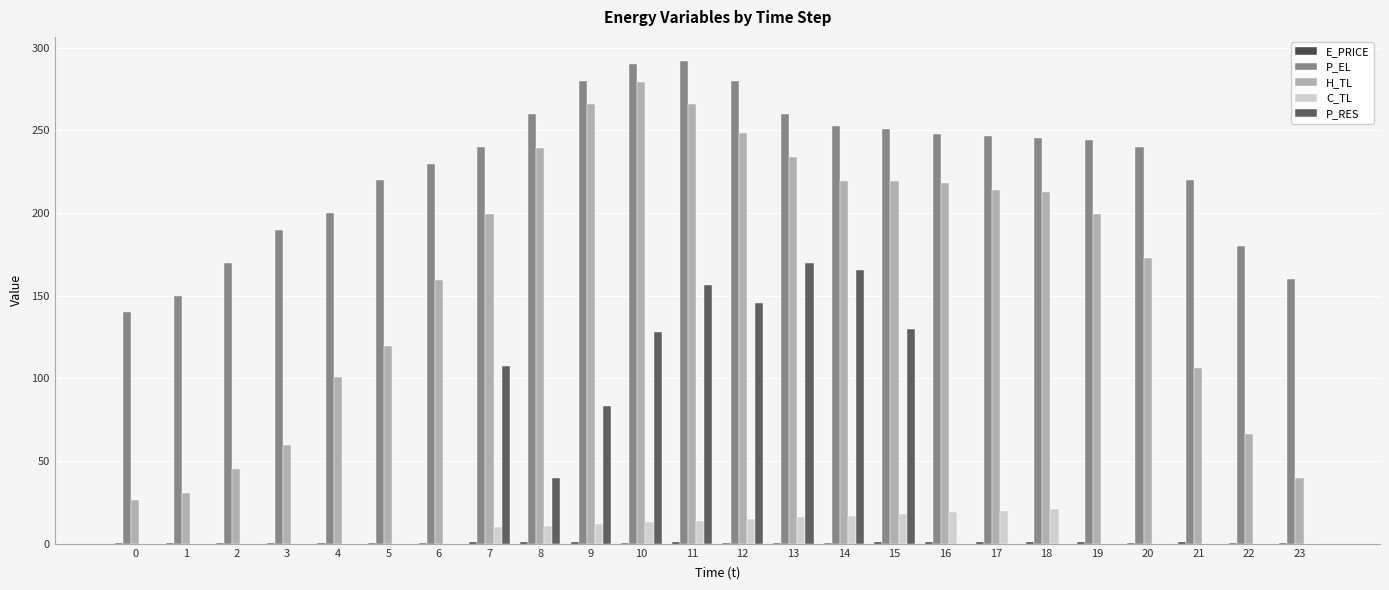

What is the sum of all H_TL values?

3945.2